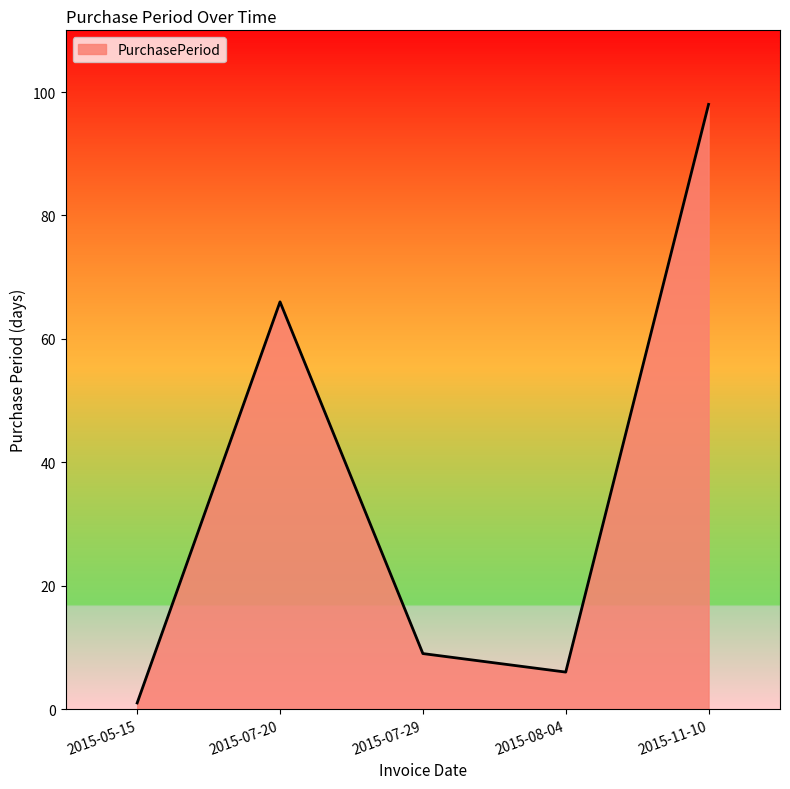

At which category does the chart reach its peak across all series?

2015-11-10